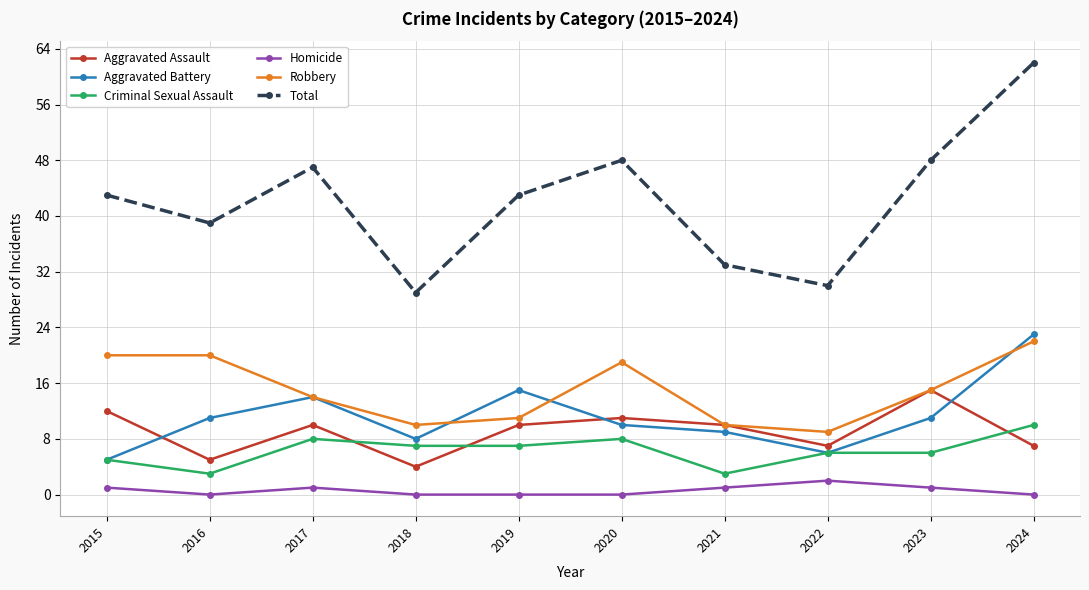

What are all the series names shown in the legend?

Aggravated Assault, Aggravated Battery, Criminal Sexual Assault, Homicide, Robbery, Total